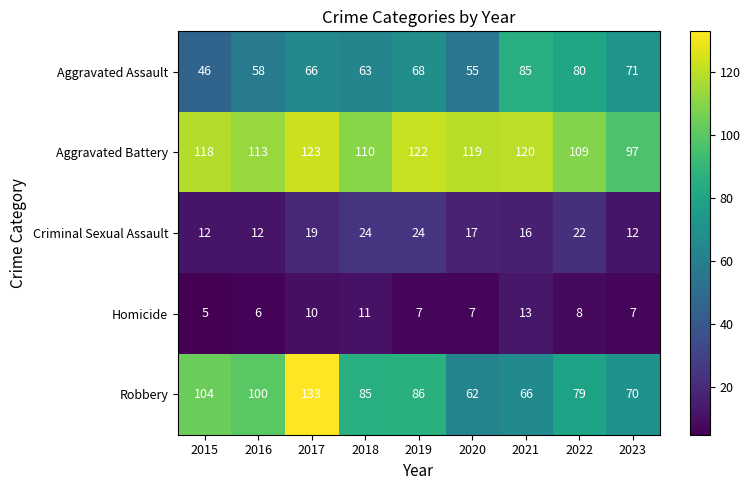

What is the spread (max minus min) of values at 2017?

123